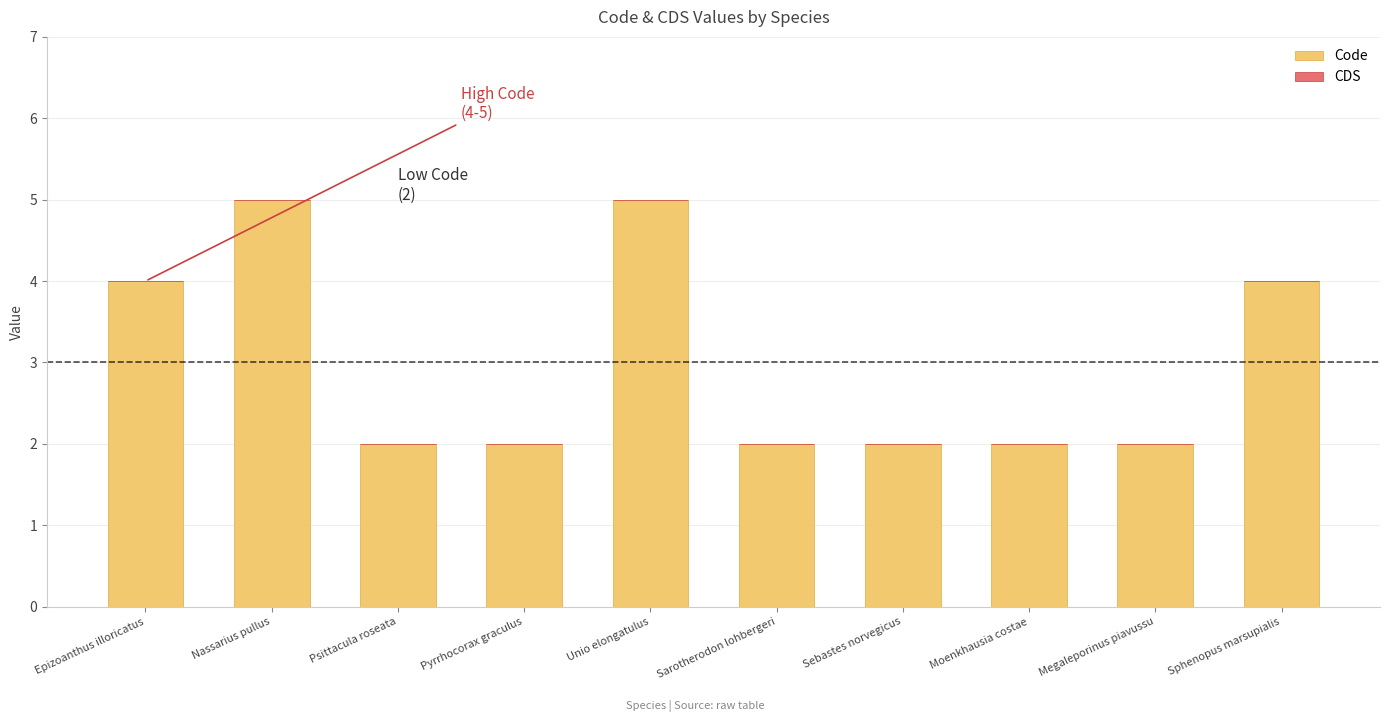

What is the label of the 8th bar from the left?

Moenkhausia costae